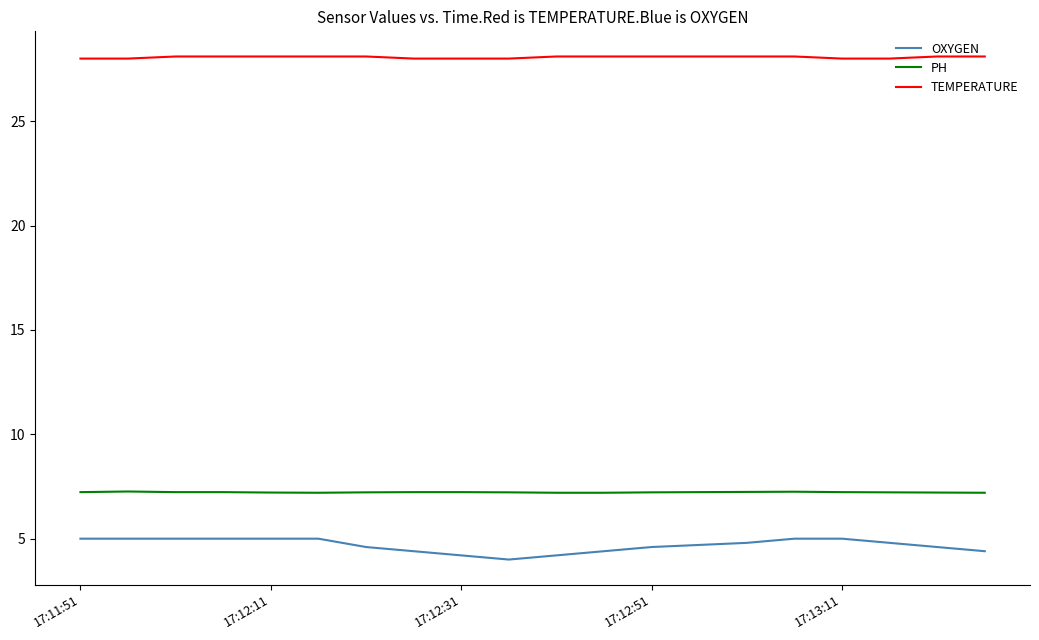

Which series has the largest total across all categories?

TEMPERATURE